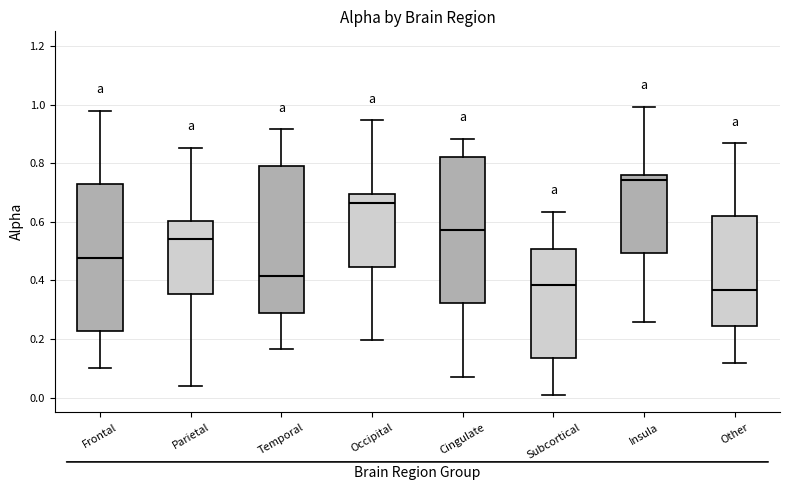

Reading left to right, transcribe this box plot: for each box, give where its median line is, the range the box spans, and where its two whiskers end, as read against the y-axis. The values are not printed on the chart, so give them approximately, as read against the axis.

Frontal: median 0.48, box 0.22 to 0.72, whiskers 0.10 to 0.98
Parietal: median 0.54, box 0.36 to 0.60, whiskers 0.04 to 0.86
Temporal: median 0.42, box 0.30 to 0.80, whiskers 0.16 to 0.92
Occipital: median 0.66, box 0.44 to 0.70, whiskers 0.20 to 0.94
Cingulate: median 0.58, box 0.32 to 0.82, whiskers 0.08 to 0.88
Subcortical: median 0.38, box 0.14 to 0.50, whiskers 0.00 to 0.64
Insula: median 0.74, box 0.50 to 0.76, whiskers 0.26 to 1.00
Other: median 0.36, box 0.24 to 0.62, whiskers 0.12 to 0.86